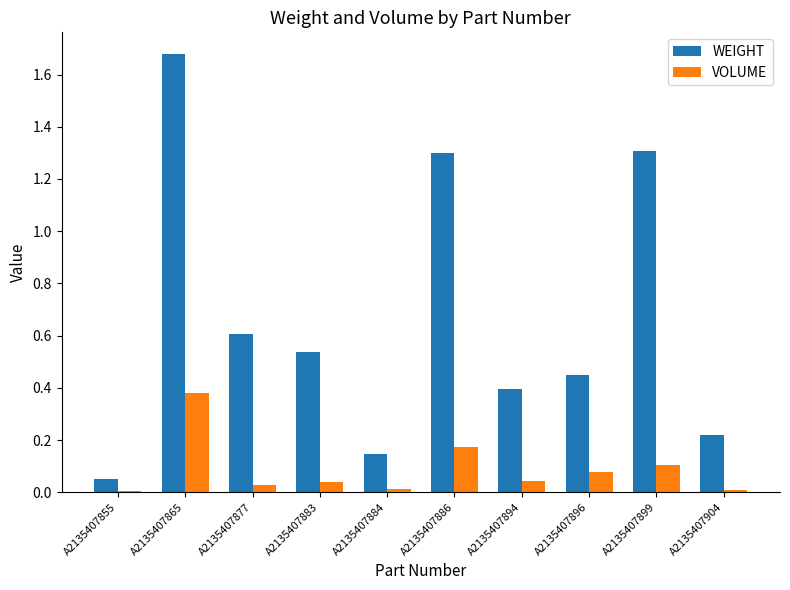

The value of VOLUME at A2135407894 is 0.0. True or false?

True